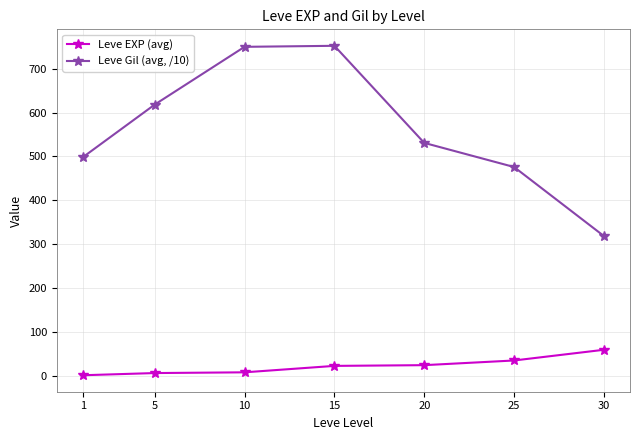

How many series are shown in this chart?

2